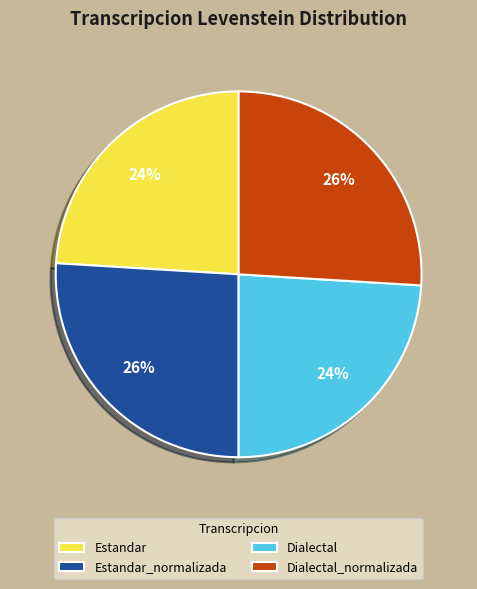

How many segments does this pie chart have?

4